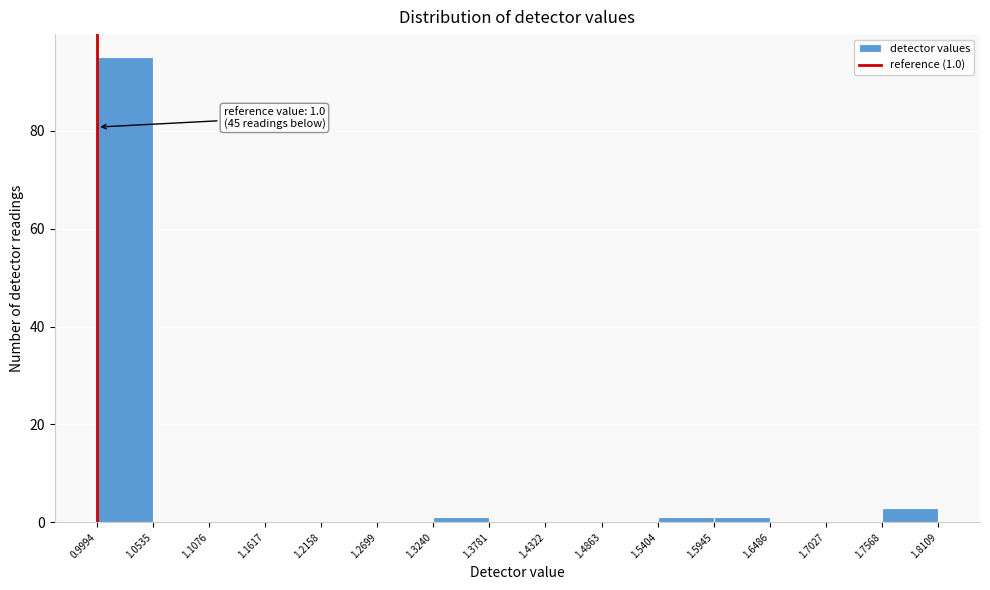

Which range on the x-axis has the tallest bar?

0.9994 to 1.0535